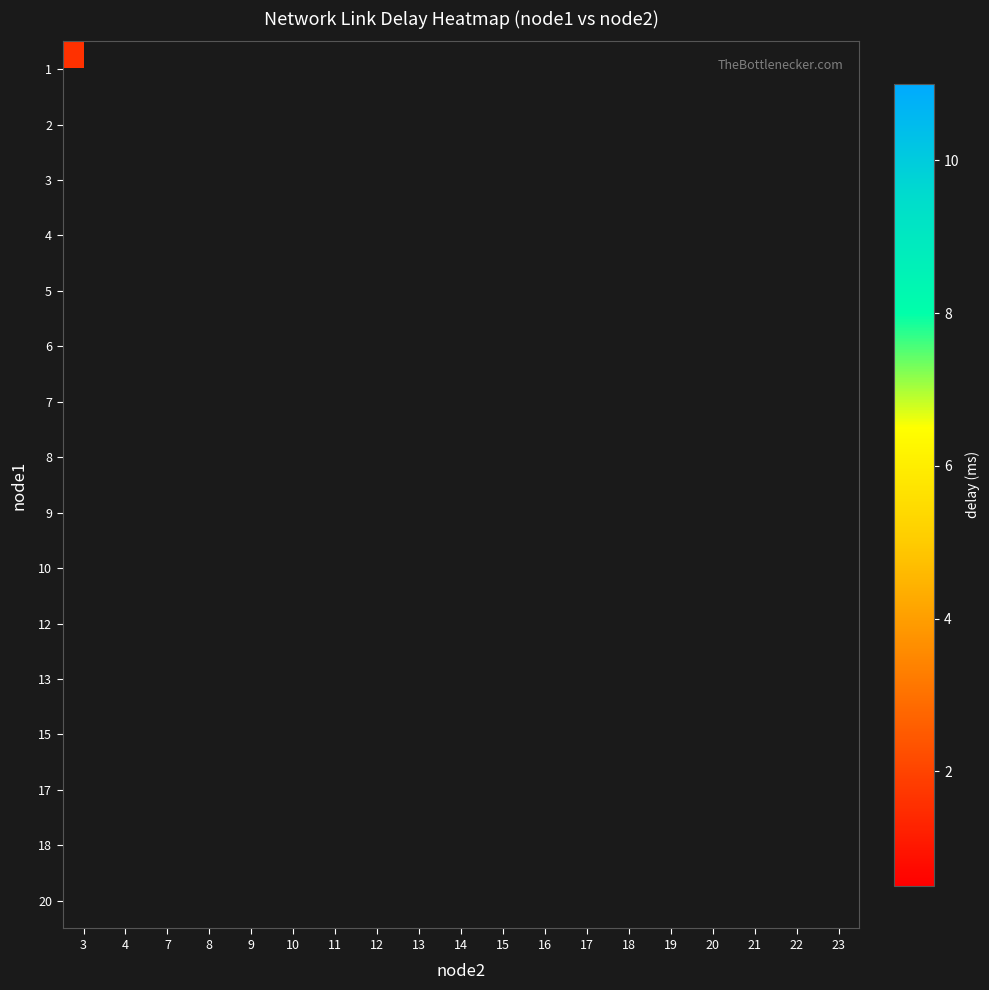

How many positive values does the 12 series have?

1